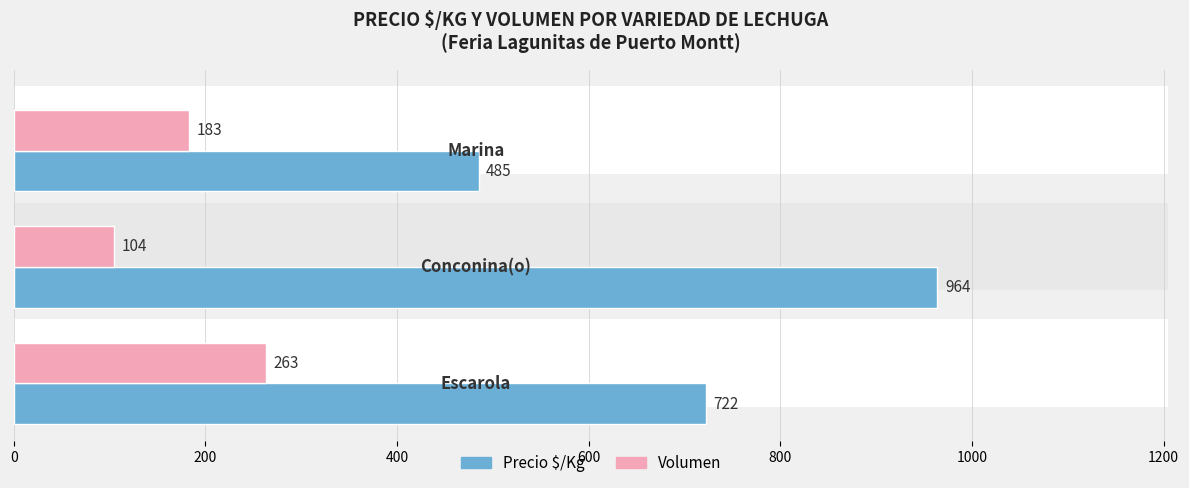

Is it true that Volumen equals 30 at 200?

False